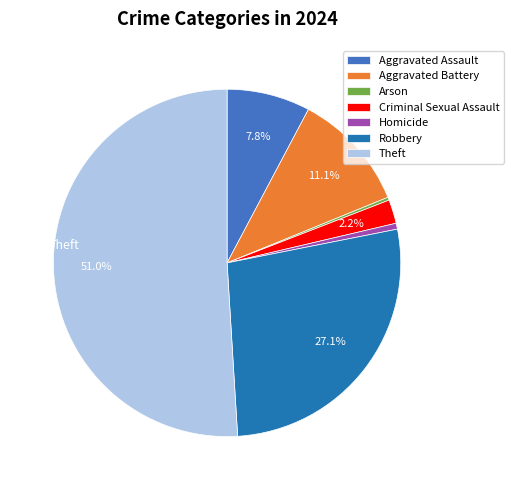

To the nearest percent, what percentage of the pie is Aggravated Assault?

8%